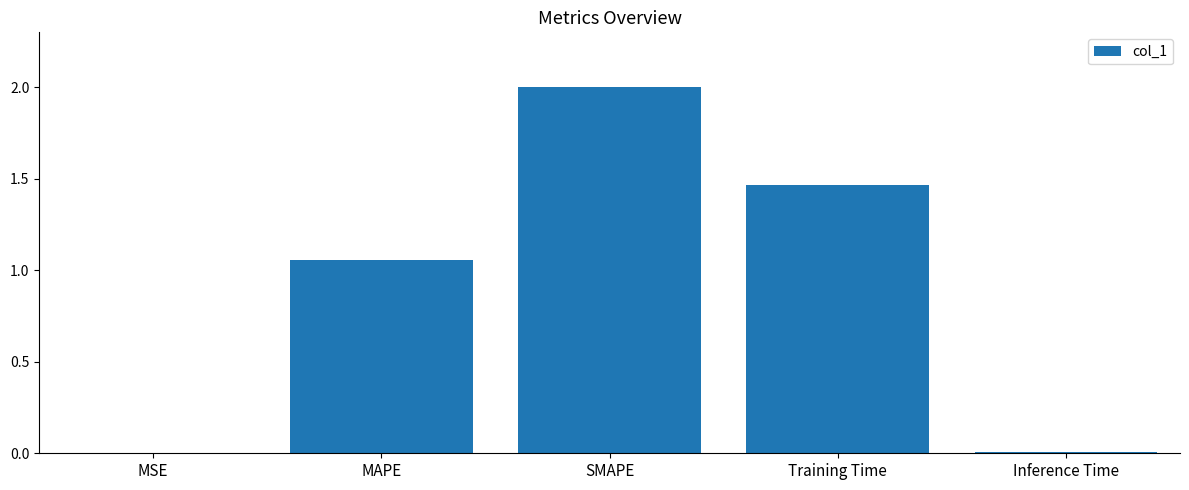

Which label corresponds to the largest value in the chart?

SMAPE